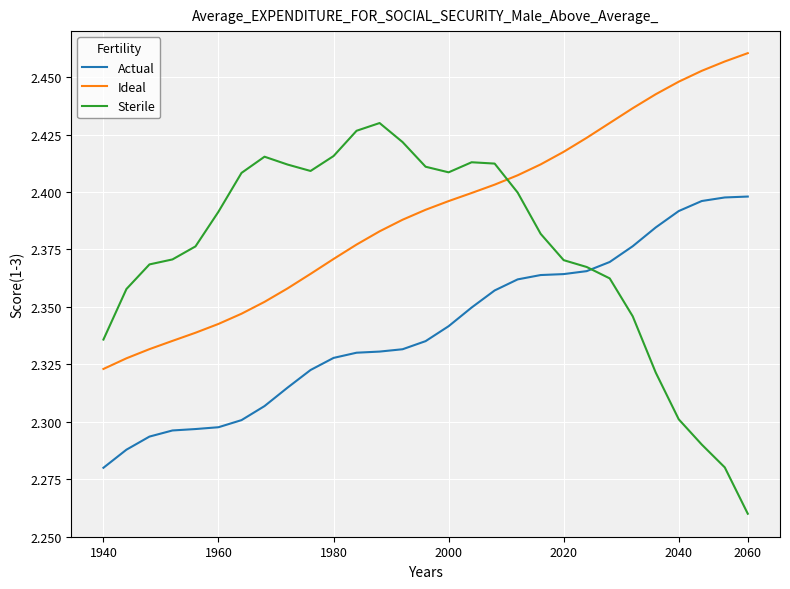

What is the difference between the maximum and minimum values in the Ideal series?

0.1